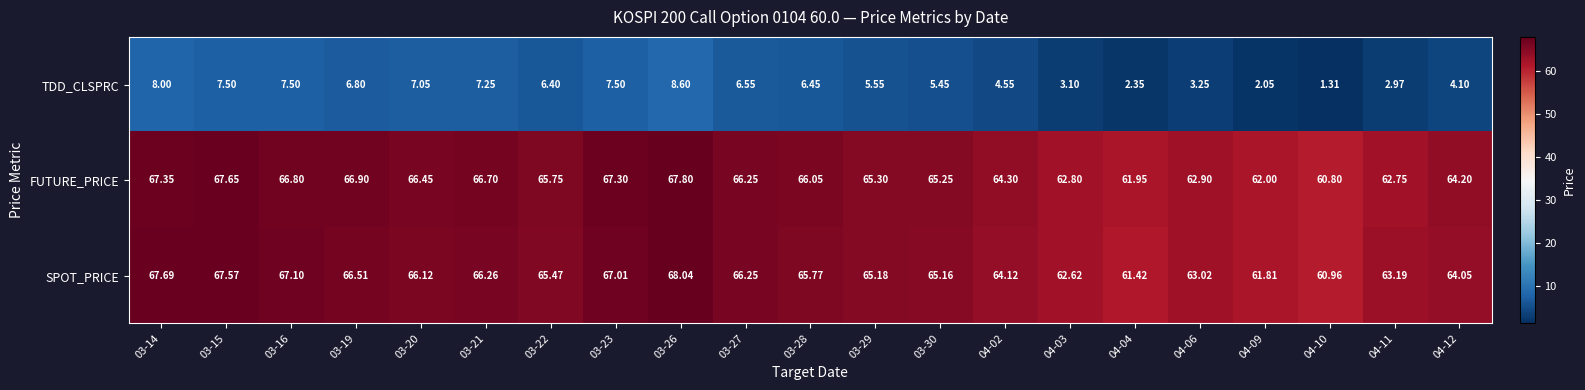

Which series has the largest range (max minus min)?

TDD_CLSPRC